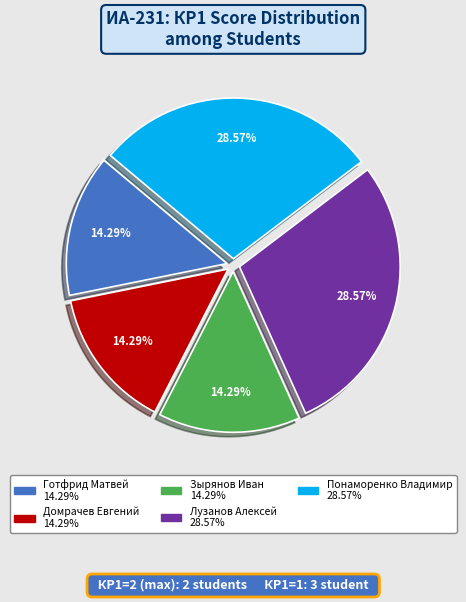

Is there any slice that represents more than half of the pie?

No